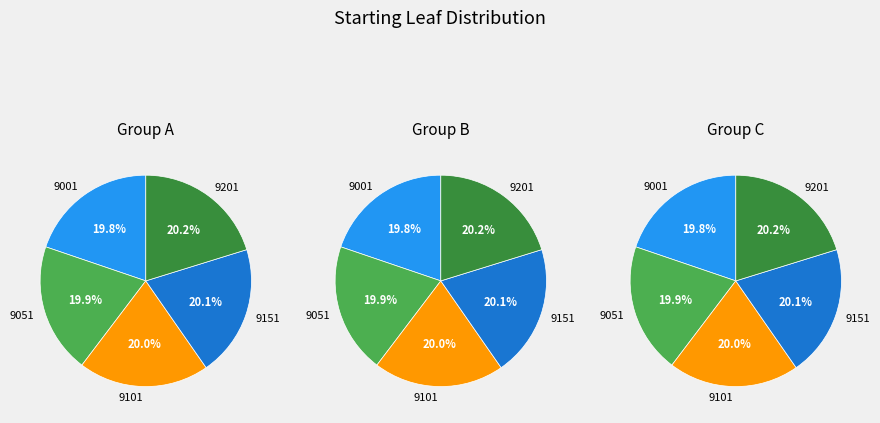

Count the number of slices in the pie.

5